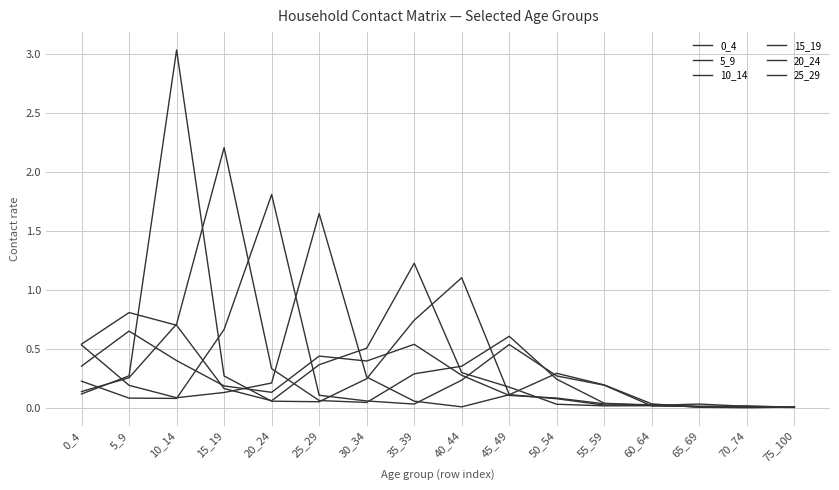

Reading left to right, transcribe all the data shown in this chart.

0_4: 0.4	0.6	0.4	0.2	0.1	0.4	0.4	0.5	0.3	0.1	0.1	0.0	0.0	0.0	0.0	0.0
5_9: 0.5	0.8	0.7	0.2	0.1	0.4	0.5	1.2	0.3	0.2	0.0	0.0	0.0	0.0	0.0	0.0
10_14: 0.1	0.3	3.0	0.3	0.1	0.1	0.2	0.7	1.1	0.1	0.1	0.0	0.0	0.0	0.0	0.0
15_19: 0.1	0.3	0.7	2.2	0.3	0.1	0.0	0.3	0.4	0.6	0.2	0.0	0.0	0.0	0.0	0.0
20_24: 0.2	0.1	0.1	0.7	1.8	0.1	0.1	0.0	0.2	0.5	0.3	0.2	0.0	0.0	0.0	0.0
25_29: 0.5	0.2	0.1	0.1	0.2	1.6	0.3	0.1	0.0	0.1	0.3	0.2	0.0	0.0	0.0	0.0